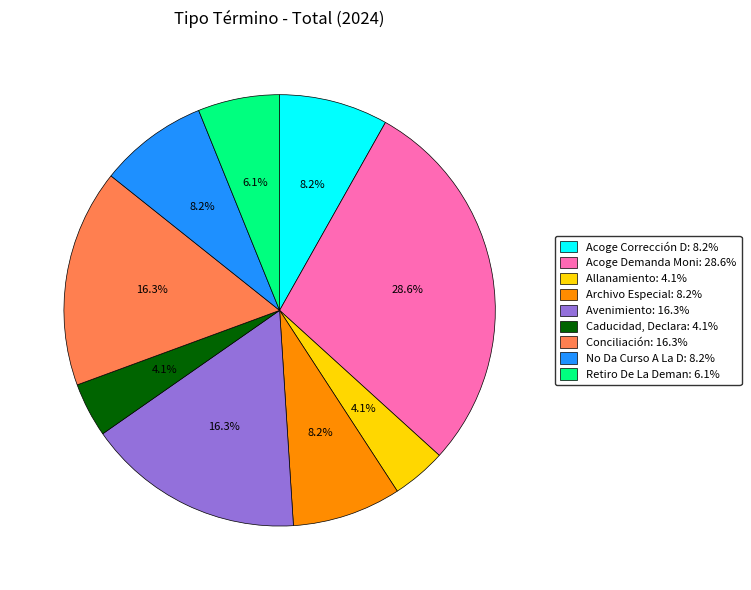

Combined, what portion of the pie is Caducidad, Declara: 4.1% and Avenimiento: 16.3%?

20.4%